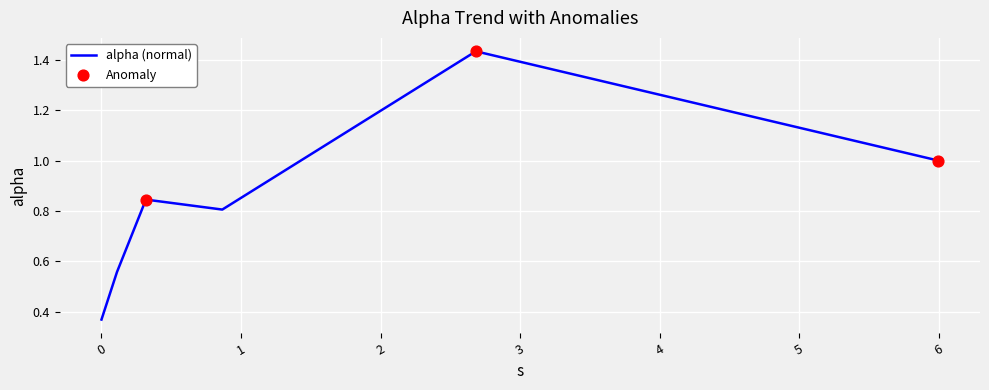

What is the difference between the maximum and minimum values?

1.1